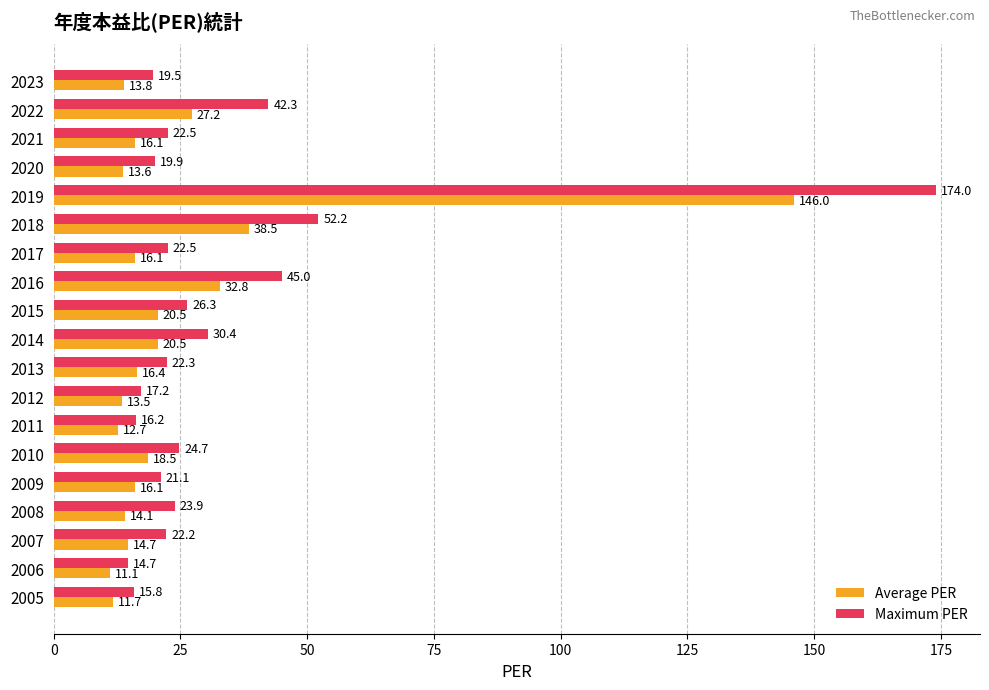

What are all the series names shown in the legend?

Average PER, Maximum PER